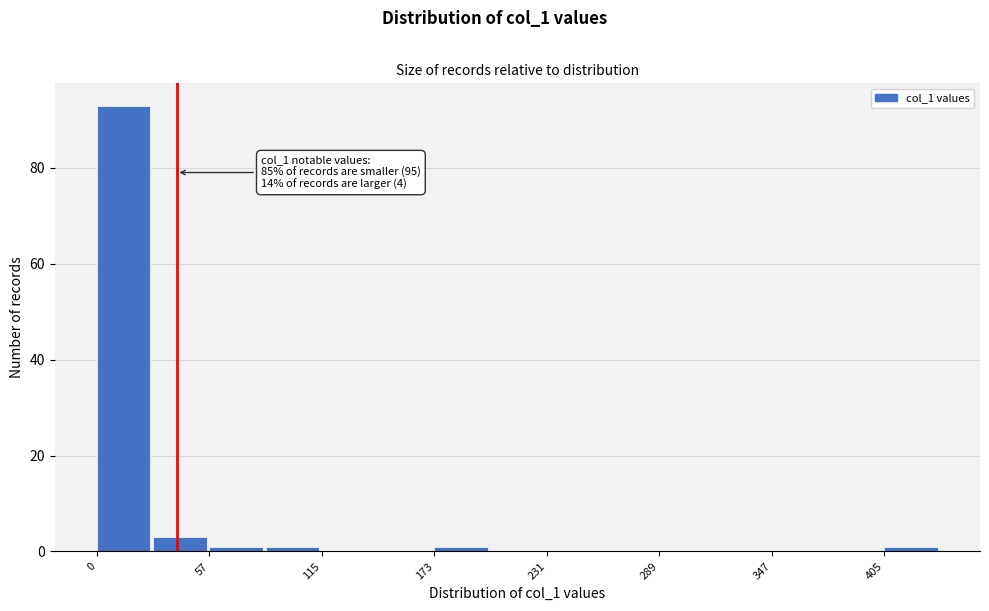

Around what value on the x-axis is the tallest bar? Give the approximate position of its centre, as read against the axis.

10